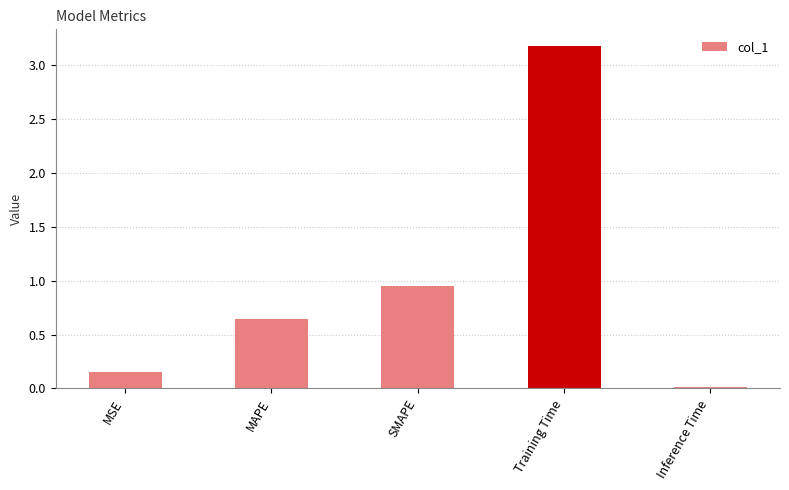

List the labels in order of value, smallest first.

Inference Time, MSE, MAPE, SMAPE, Training Time